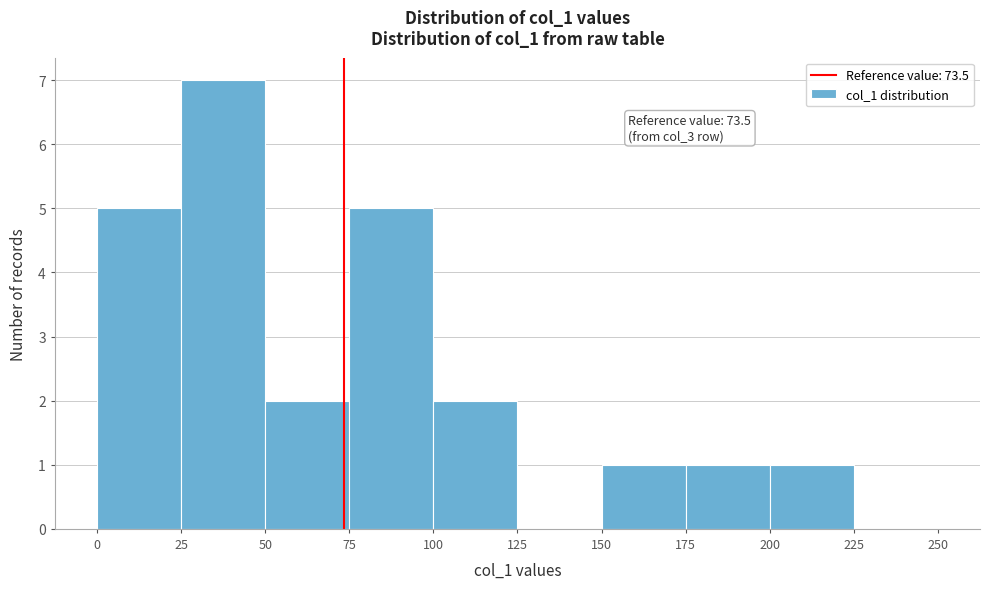

Over which range of the x-axis is the bar tallest?

25 to 50